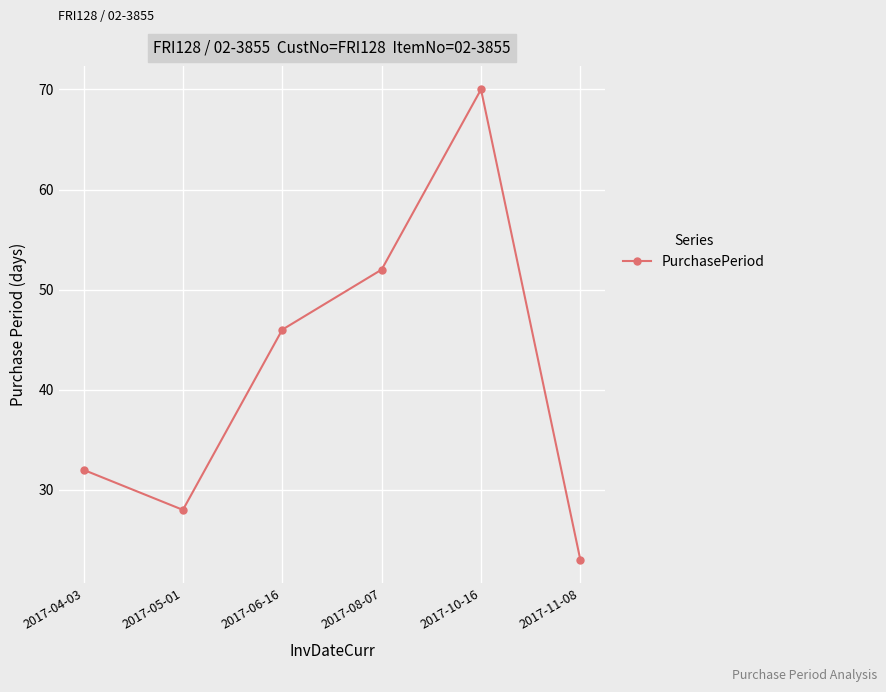

Which label corresponds to the smallest value in the chart?

2017-11-08